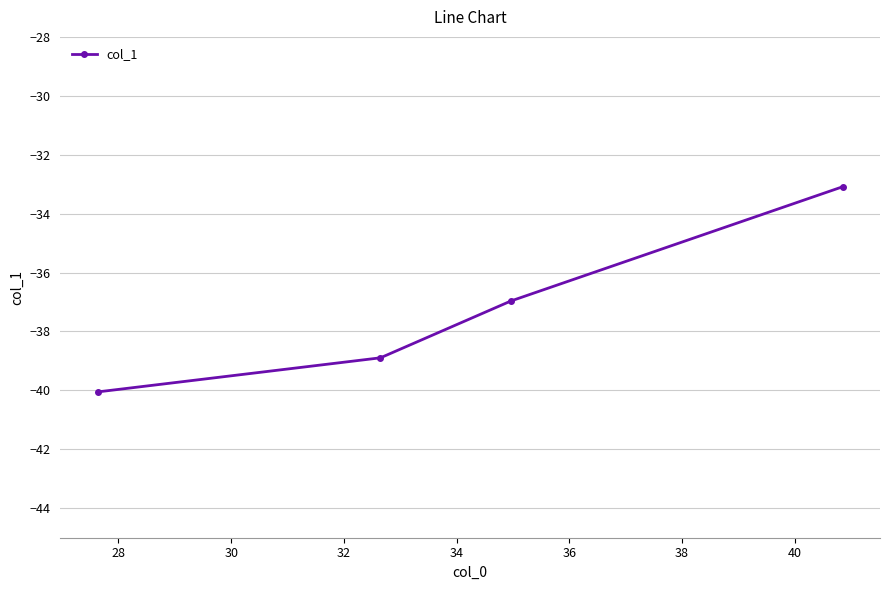

Does the chart display data point markers on the line(s)?

Yes